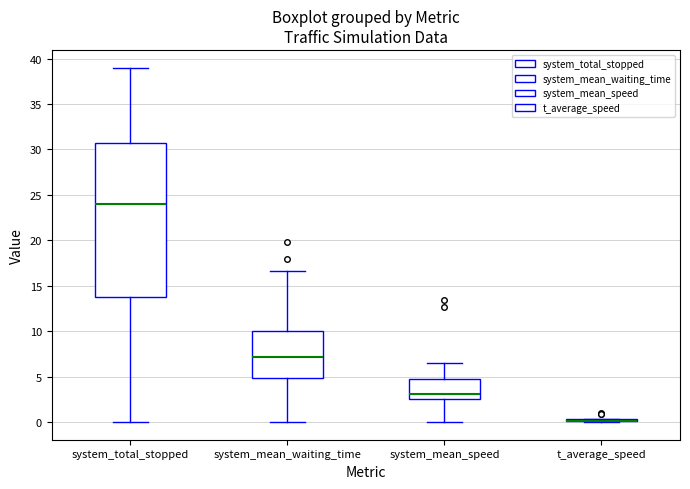

Where is the lower edge of the box for system_mean_waiting_time on the y-axis? The values are not printed on the chart, so give them approximately, as read against the axis.

5.0